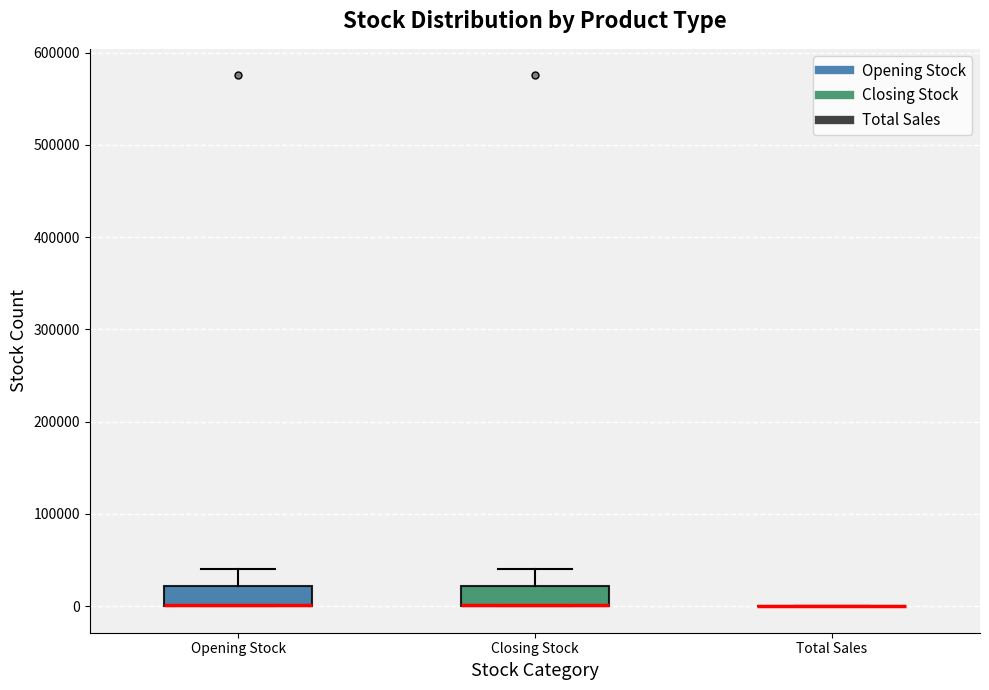

Reading left to right, transcribe this box plot: for each box, give where its median line is, the range the box spans, and where its two whiskers end, as read against the y-axis. The values are not printed on the chart, so give them approximately, as read against the axis.

Opening Stock: median 0 (drawn on the box's lower edge), box 0 to 20000, whiskers 0 to 40000
Closing Stock: median 0 (drawn on the box's lower edge), box 0 to 20000, whiskers 0 to 40000
Total Sales: box collapsed to a line at 0, whiskers 0 to 0